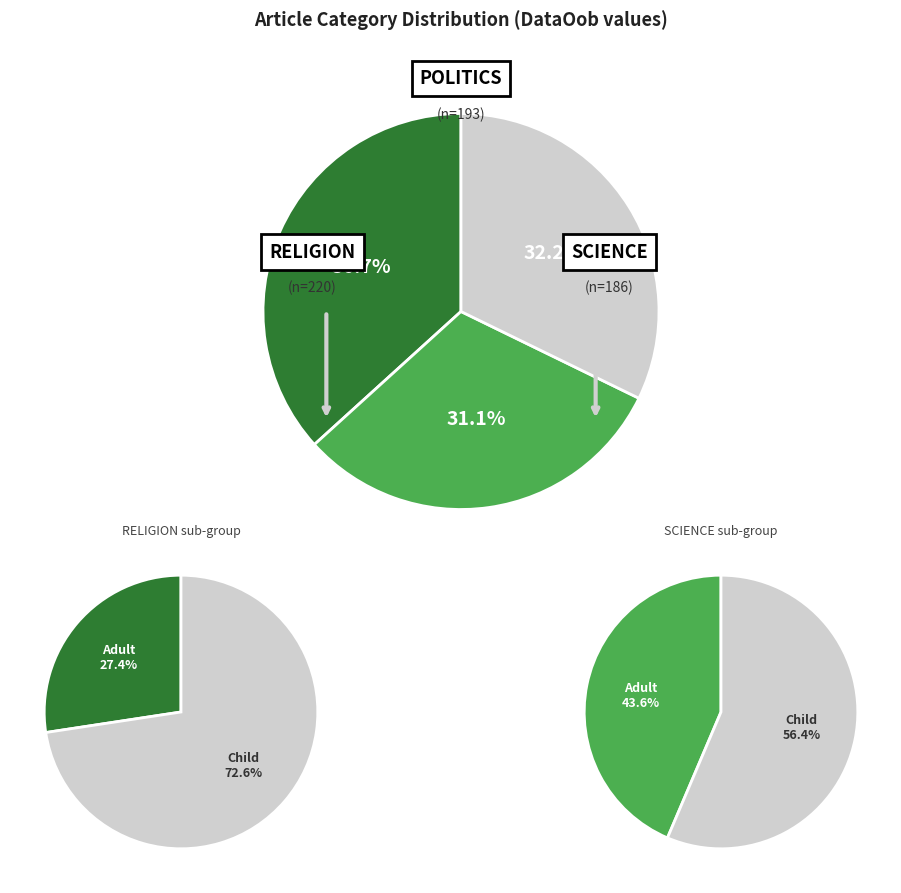

To the nearest percent, what is the average slice percentage?

33%